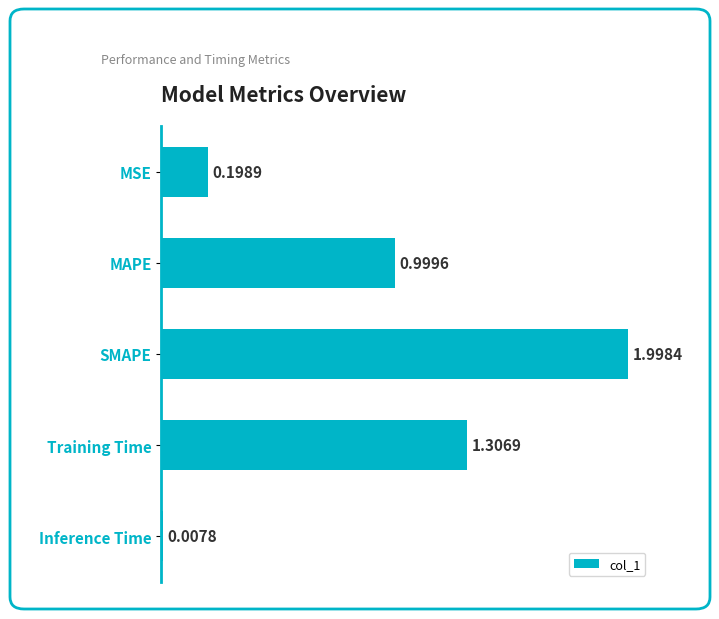

List the labels in order of value, smallest first.

Inference Time, MSE, MAPE, Training Time, SMAPE